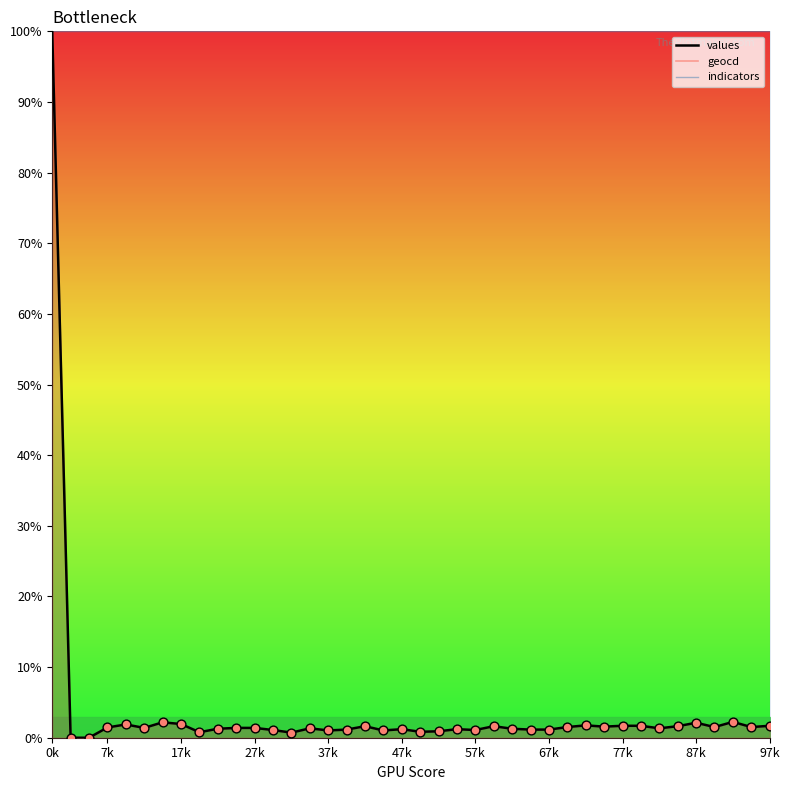

Which series has the largest total across all categories?

indicators